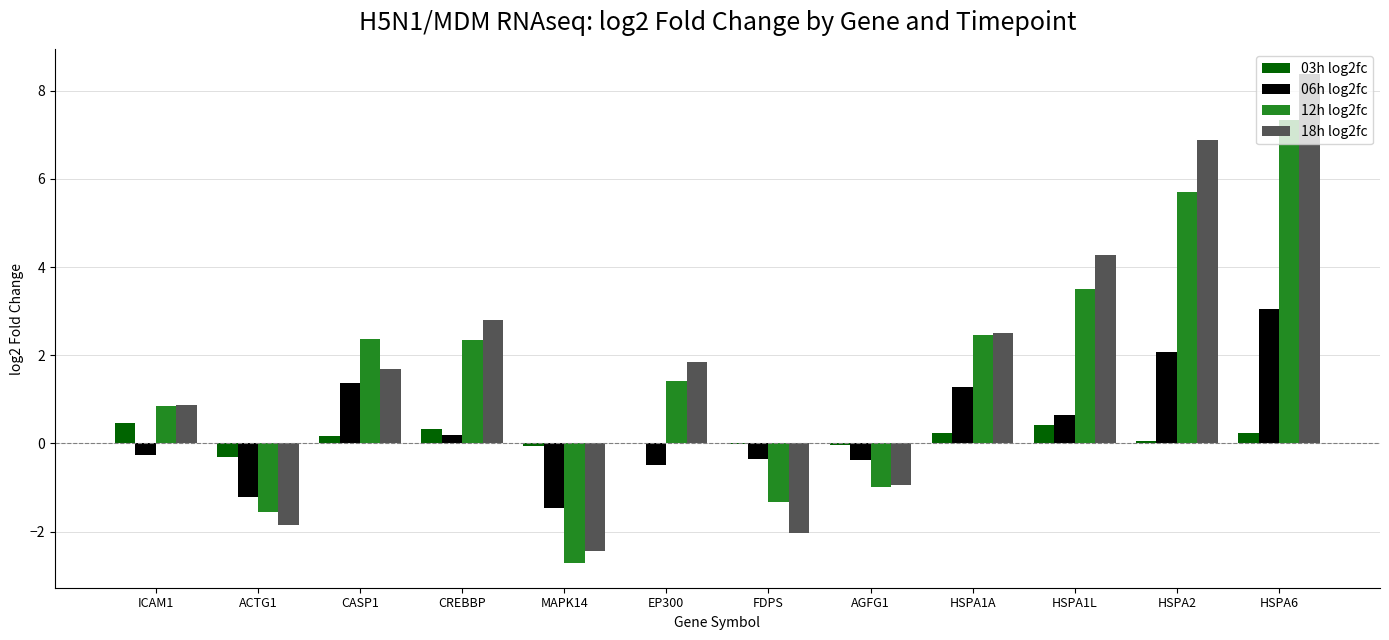

At which label does 12h log2fc reach its peak?

HSPA6